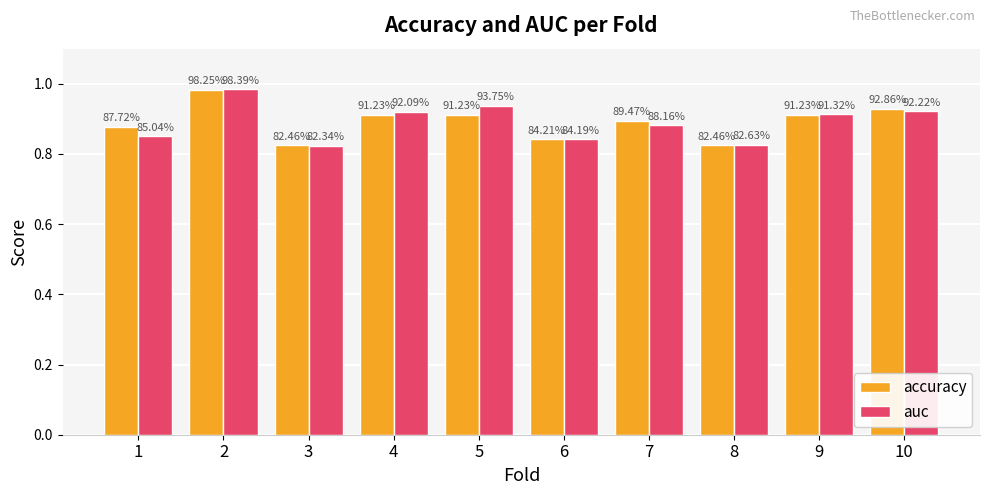

How many bars are there in each group?

2